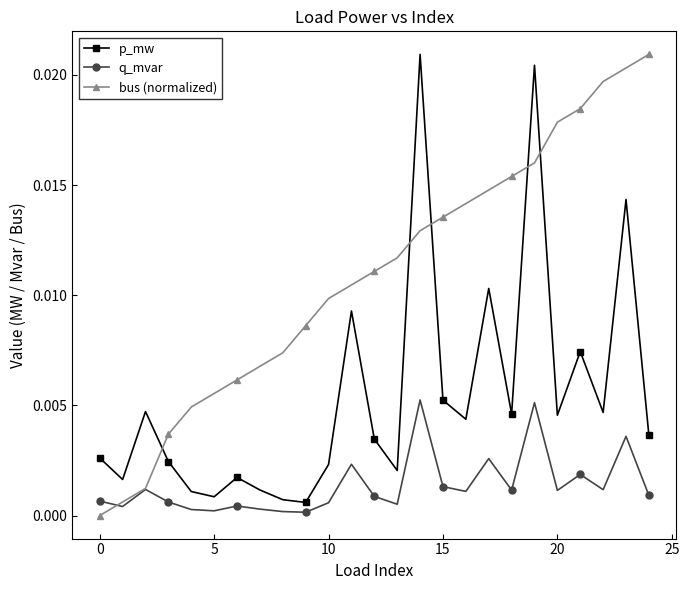

Which series has the largest total across all categories?

bus (normalized)